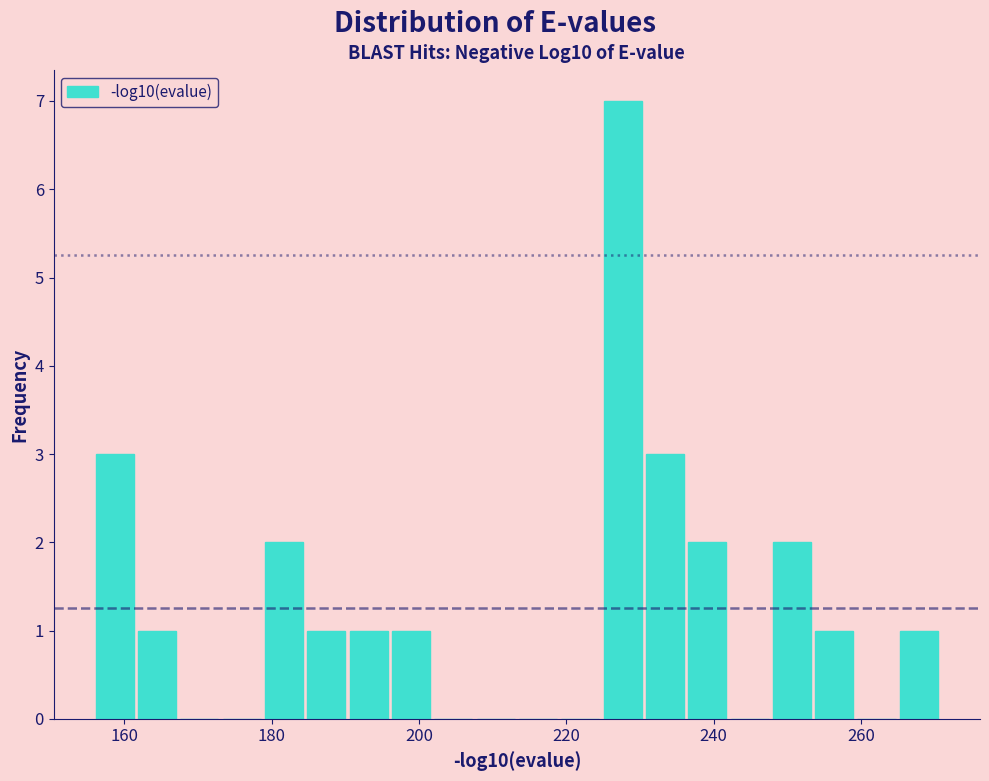

Read against the x-axis, roughly where is the centre of the tallest bar?

228